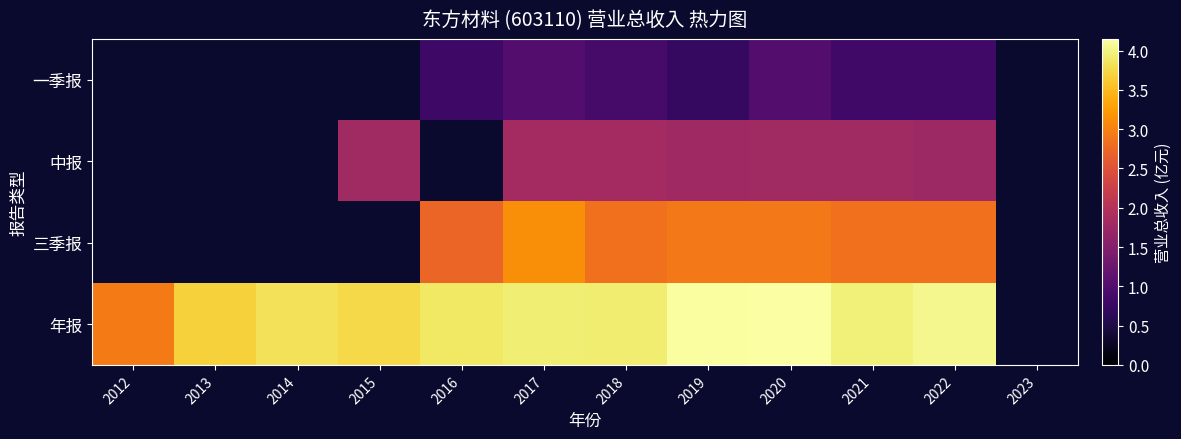

At which label does 年报 reach its peak?

2020